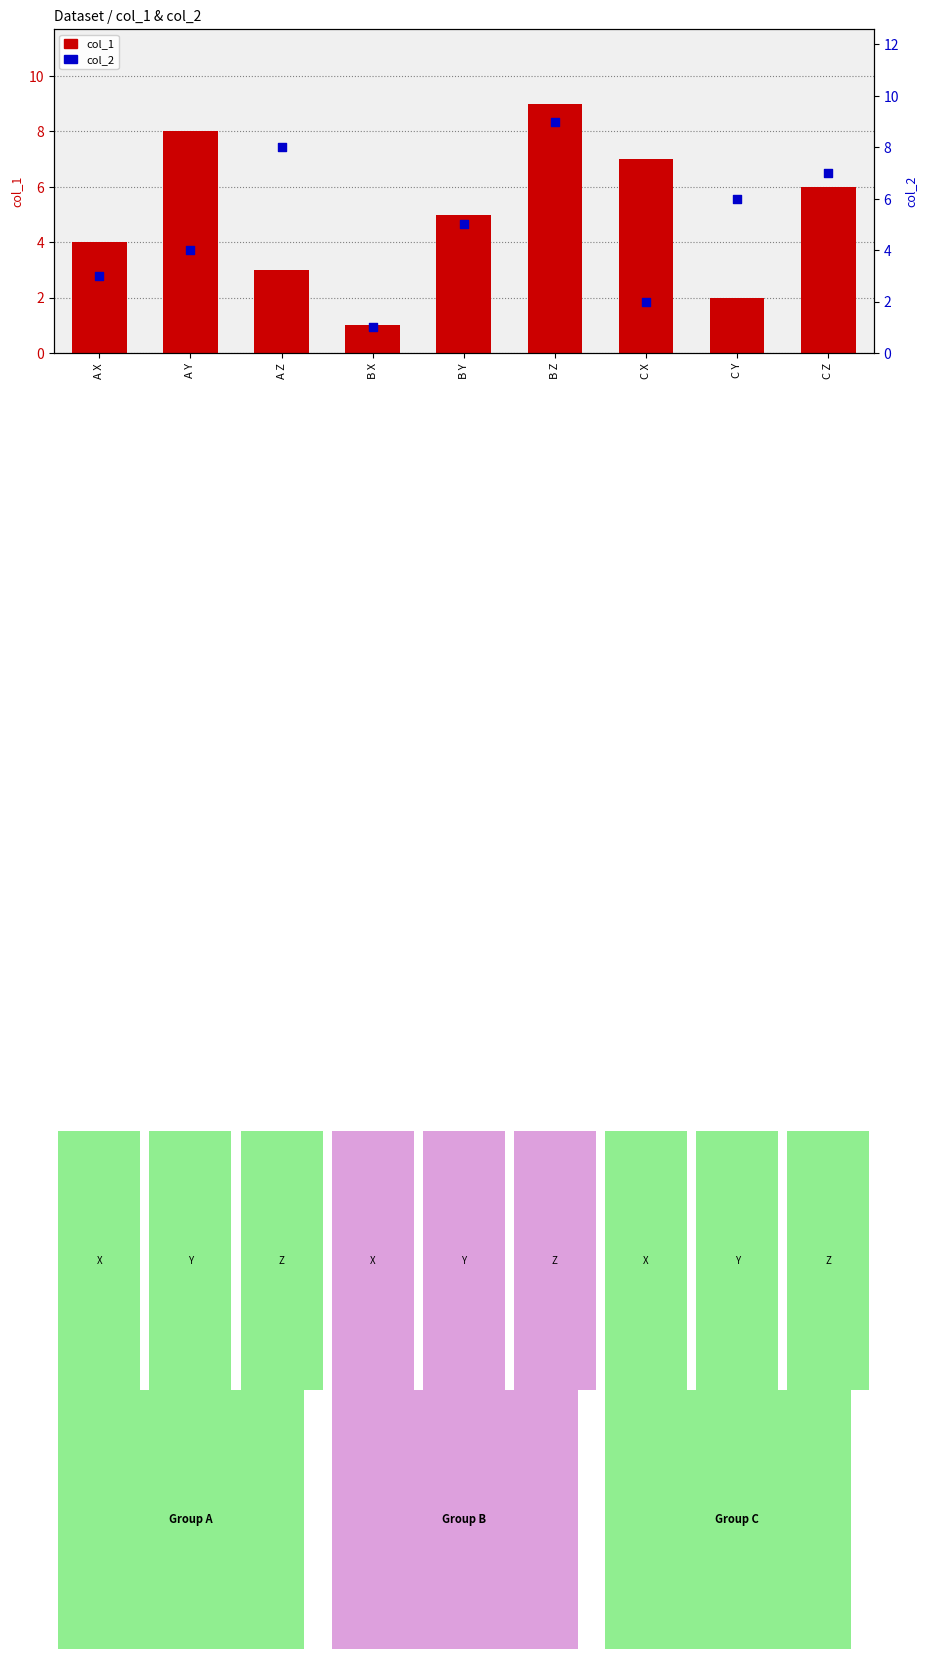

Which series has the largest total across all categories?

col_1